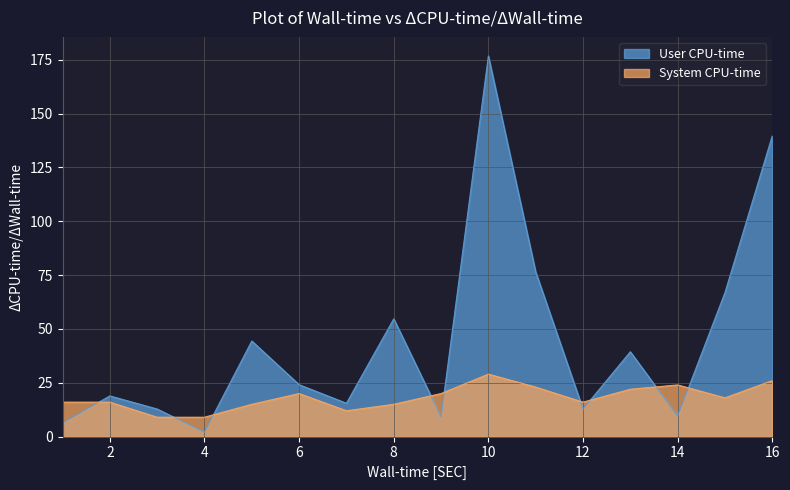

Is the value of User CPU-time at 9 greater than the value of System CPU-time at 12?

No